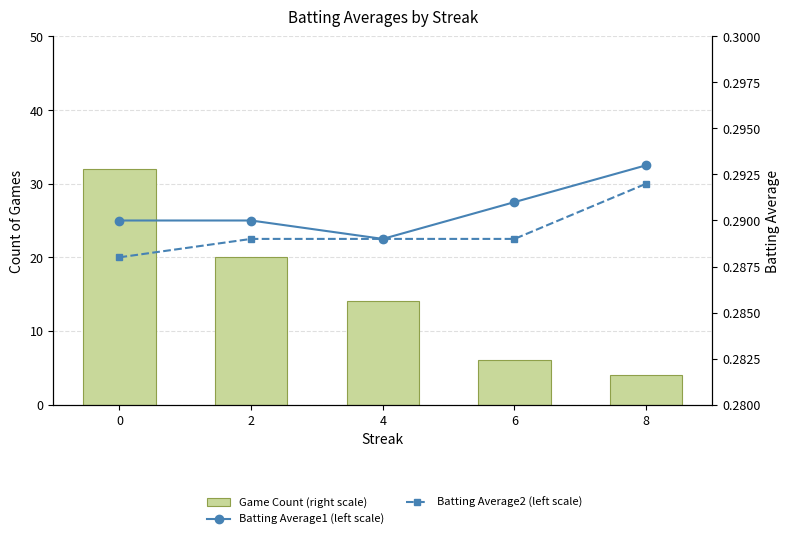

Which series has the largest range (max minus min)?

FDI inflows (right scale)